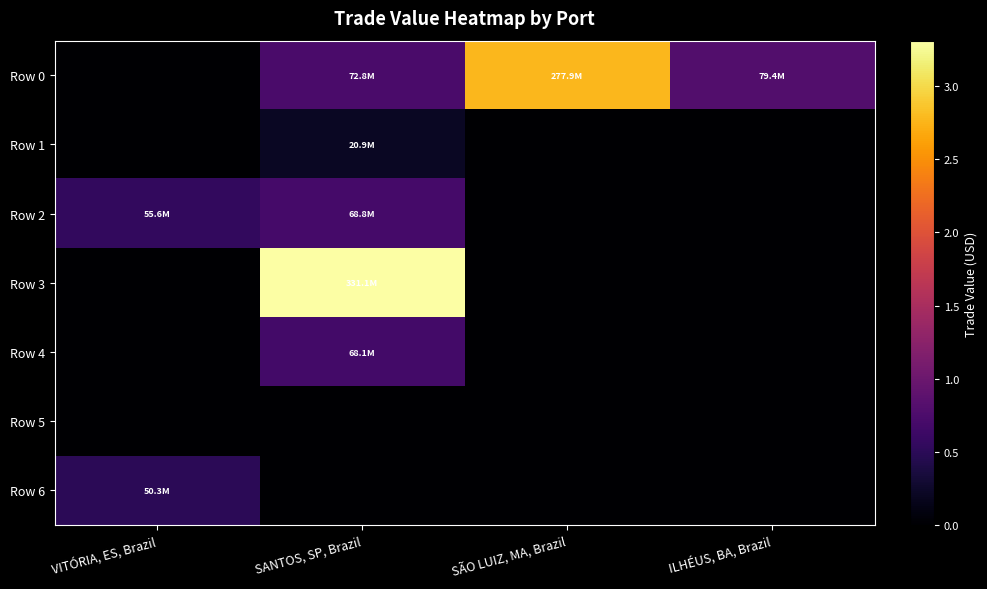

Reading left to right, extract all data points from this chart.

Row 0: VITÓRIA, ES, Brazil=0.0	SANTOS, SP, Brazil=72798581.4	SÃO LUIZ, MA, Brazil=277908683.1	ILHÉUS, BA, Brazil=79402480.9
Row 1: VITÓRIA, ES, Brazil=0.0	SANTOS, SP, Brazil=20860856.0	SÃO LUIZ, MA, Brazil=0.0	ILHÉUS, BA, Brazil=0.0
Row 2: VITÓRIA, ES, Brazil=55581167.5	SANTOS, SP, Brazil=68816052.6	SÃO LUIZ, MA, Brazil=0.0	ILHÉUS, BA, Brazil=0.0
Row 3: VITÓRIA, ES, Brazil=0.0	SANTOS, SP, Brazil=331052714.1	SÃO LUIZ, MA, Brazil=0.0	ILHÉUS, BA, Brazil=0.0
Row 4: VITÓRIA, ES, Brazil=0.0	SANTOS, SP, Brazil=68059047.7	SÃO LUIZ, MA, Brazil=0.0	ILHÉUS, BA, Brazil=0.0
Row 5: VITÓRIA, ES, Brazil=0.0	SANTOS, SP, Brazil=0.0	SÃO LUIZ, MA, Brazil=0.0	ILHÉUS, BA, Brazil=0.0
Row 6: VITÓRIA, ES, Brazil=50288237.9	SANTOS, SP, Brazil=0.0	SÃO LUIZ, MA, Brazil=0.0	ILHÉUS, BA, Brazil=0.0